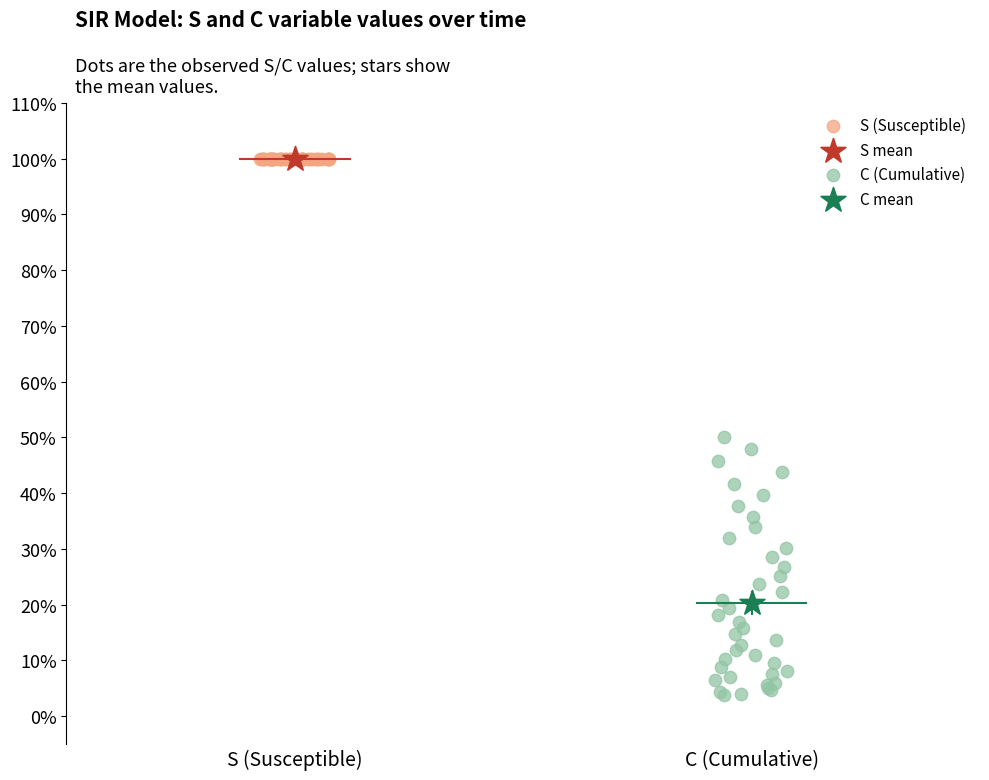

What are all the series names shown in the legend?

S (Susceptible), S mean, C (Cumulative), C mean